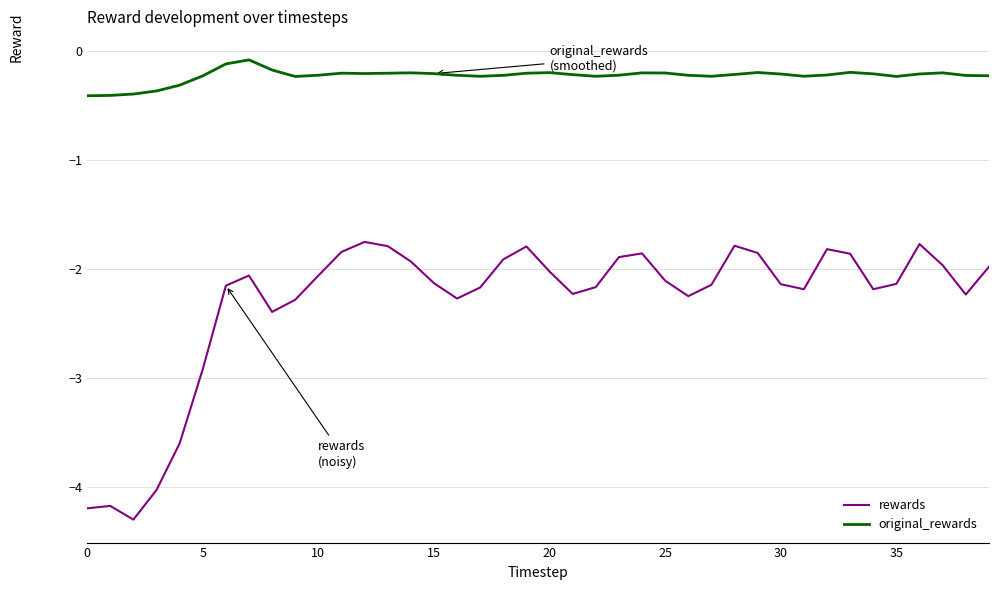

What is the difference between the second highest and minimum values in the original_rewards series?

0.3